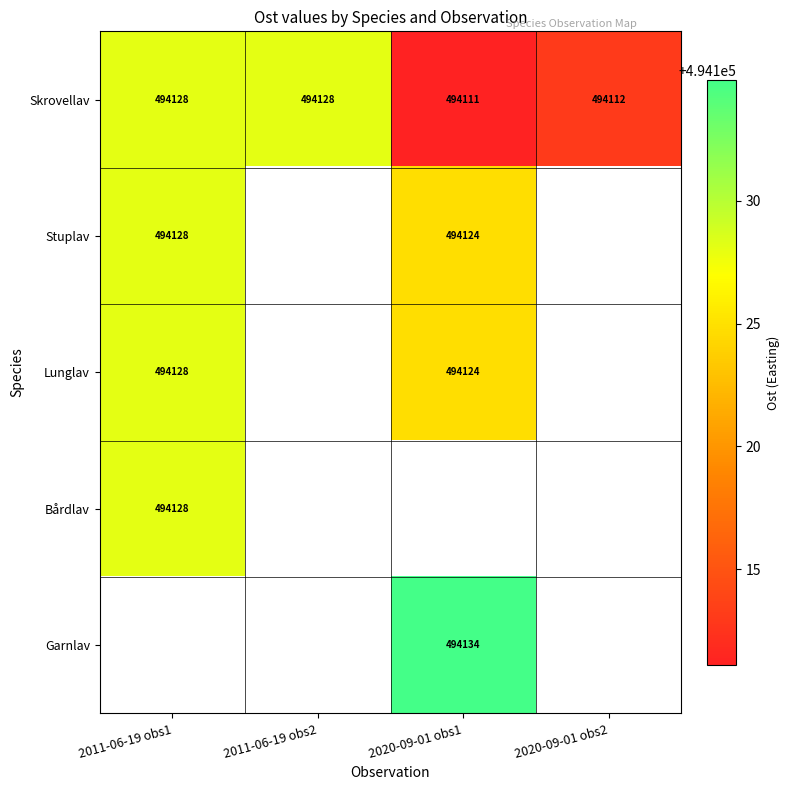

How many distinct data groups are displayed?

5